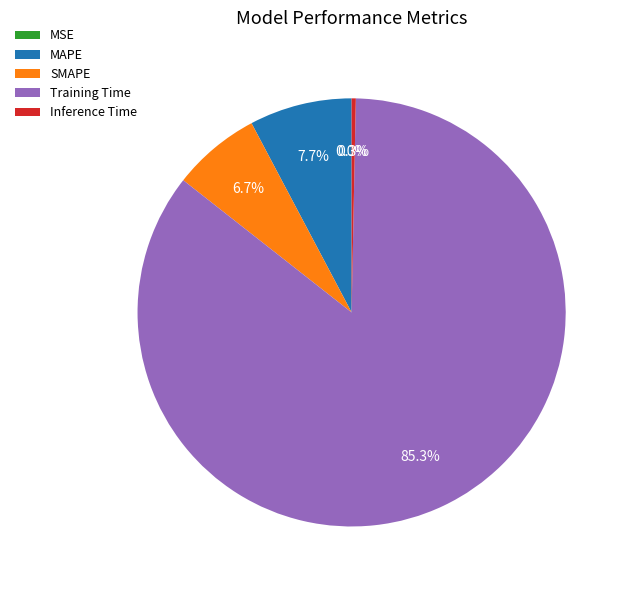

To the nearest percent, what is the combined percentage of MAPE and SMAPE?

14%